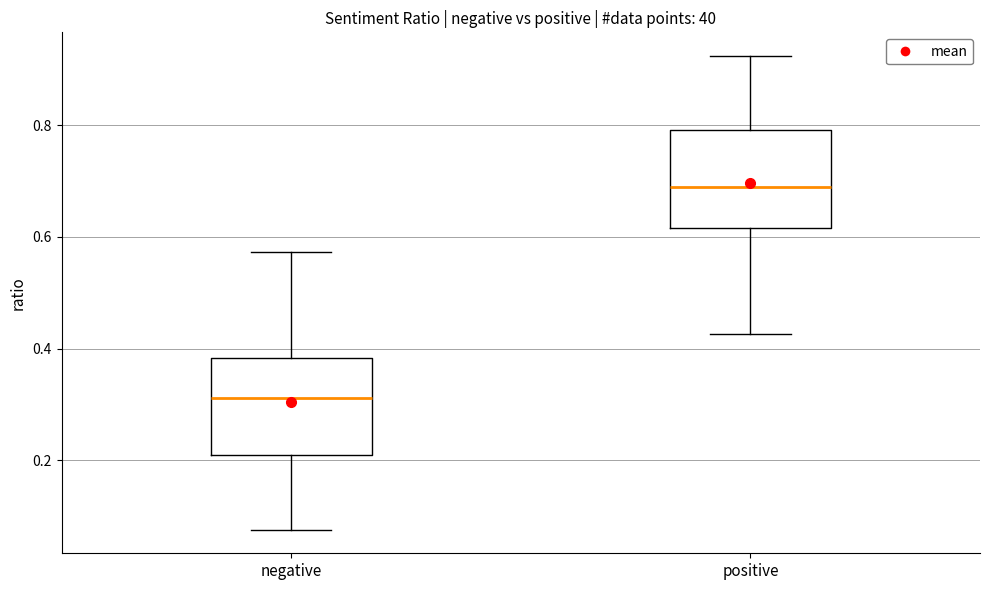

Where is the lower edge of the box for positive on the y-axis? The values are not printed on the chart, so give them approximately, as read against the axis.

0.62